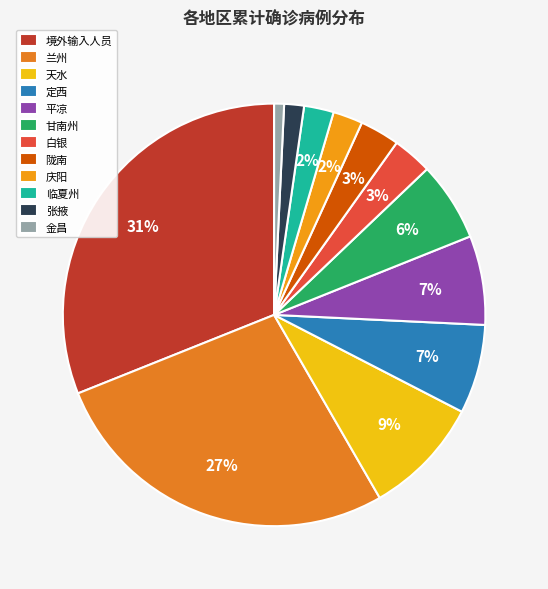

Which slice is the largest?

境外输入人员